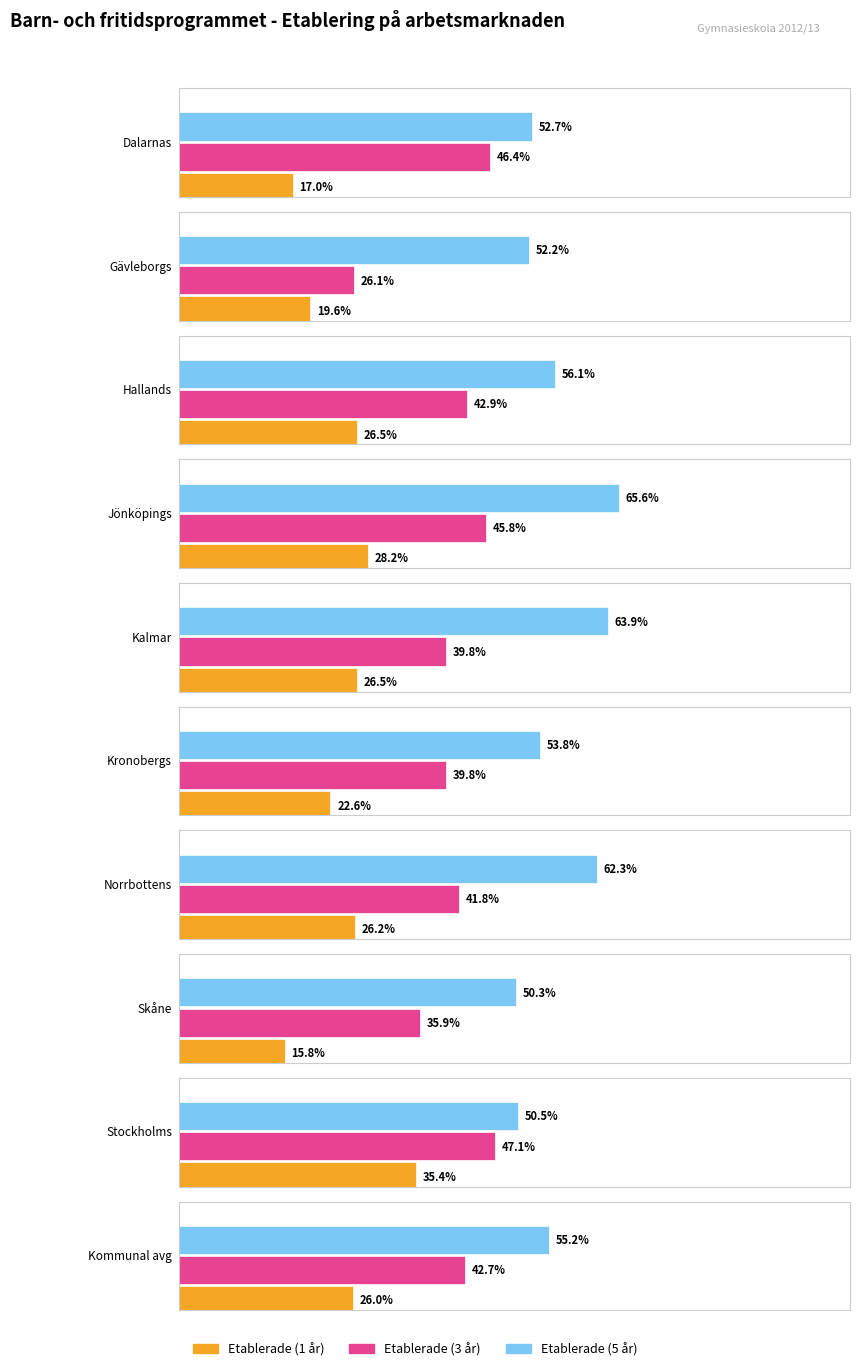

The value of Etablerade (3 år) at Kronobergs is 39.8. True or false?

True